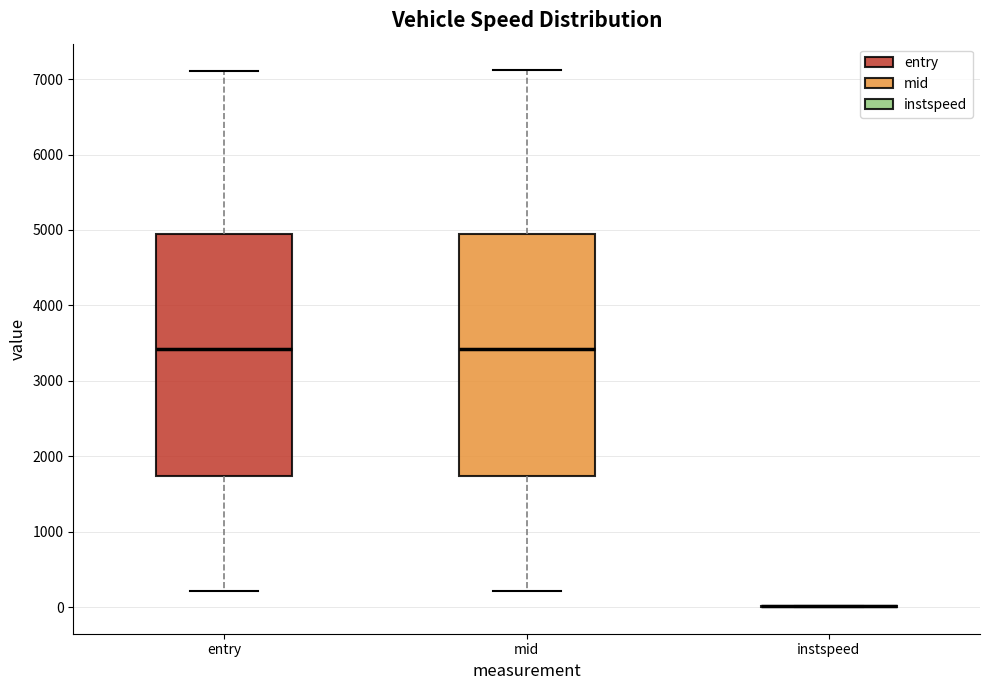

Where is the upper edge of the box for mid on the y-axis? The values are not printed on the chart, so give them approximately, as read against the axis.

4900